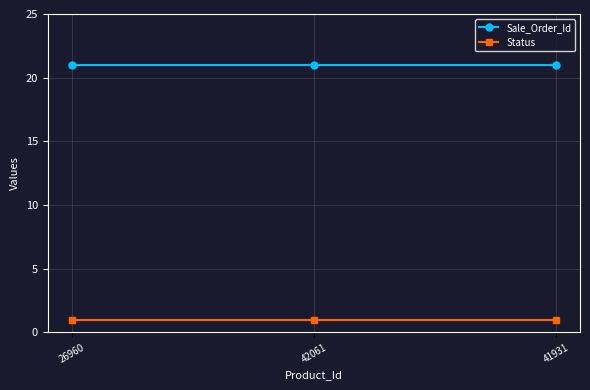

Reading right to left, what are all the values shown in this chart?

Sale_Order_Id: 41931=21	42061=21	26960=21
Status: 41931=1	42061=1	26960=1